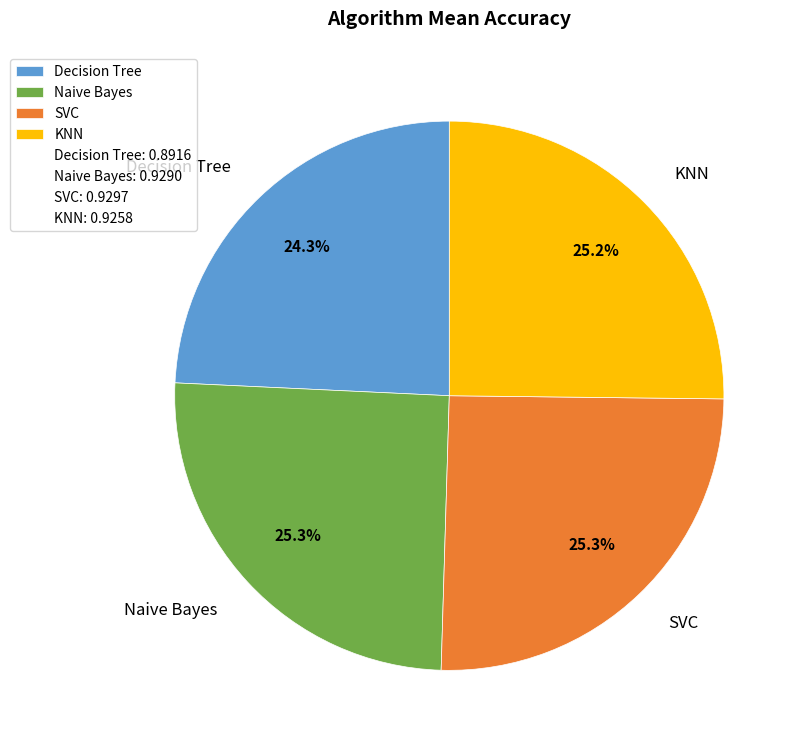

Between Naive Bayes and Decision Tree, which is larger?

Naive Bayes